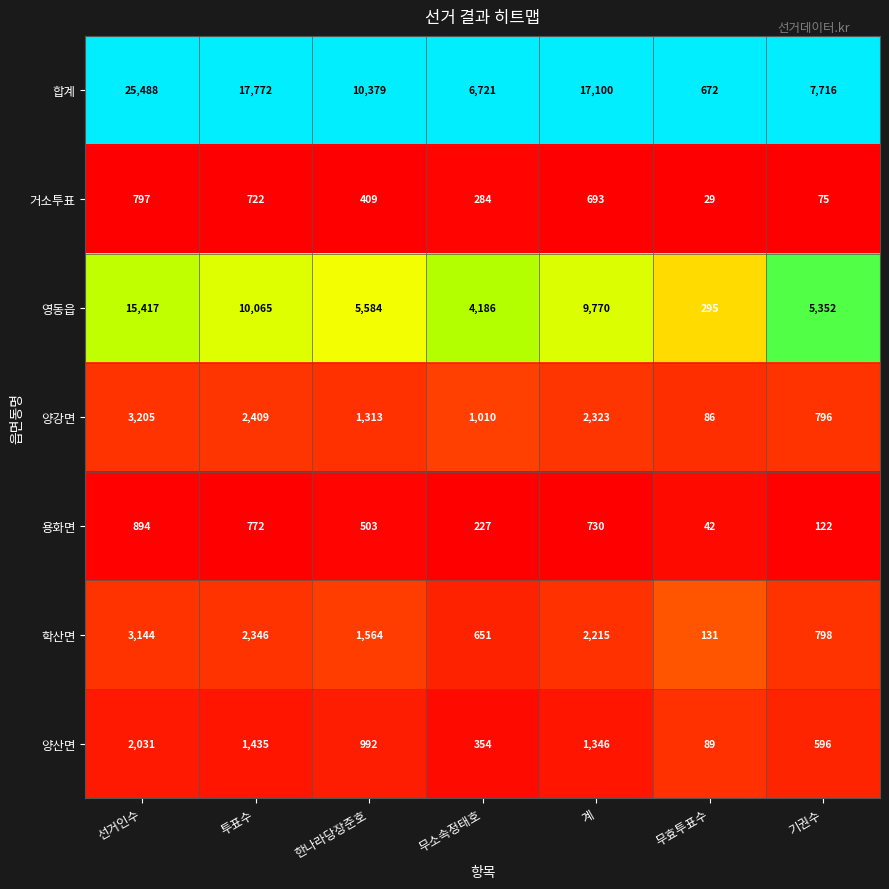

What is the smallest value displayed?

29